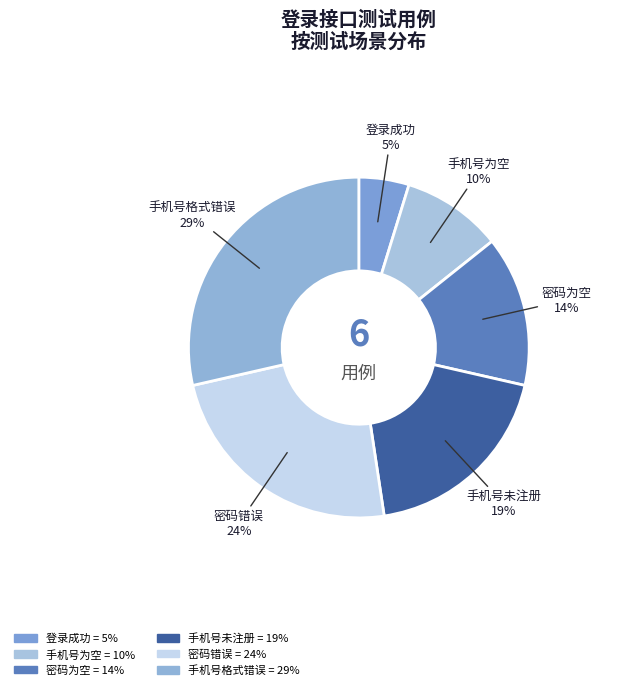

To the nearest percent, what is the difference between the 密码为空 and 手机号未注册 slice percentages?

5%